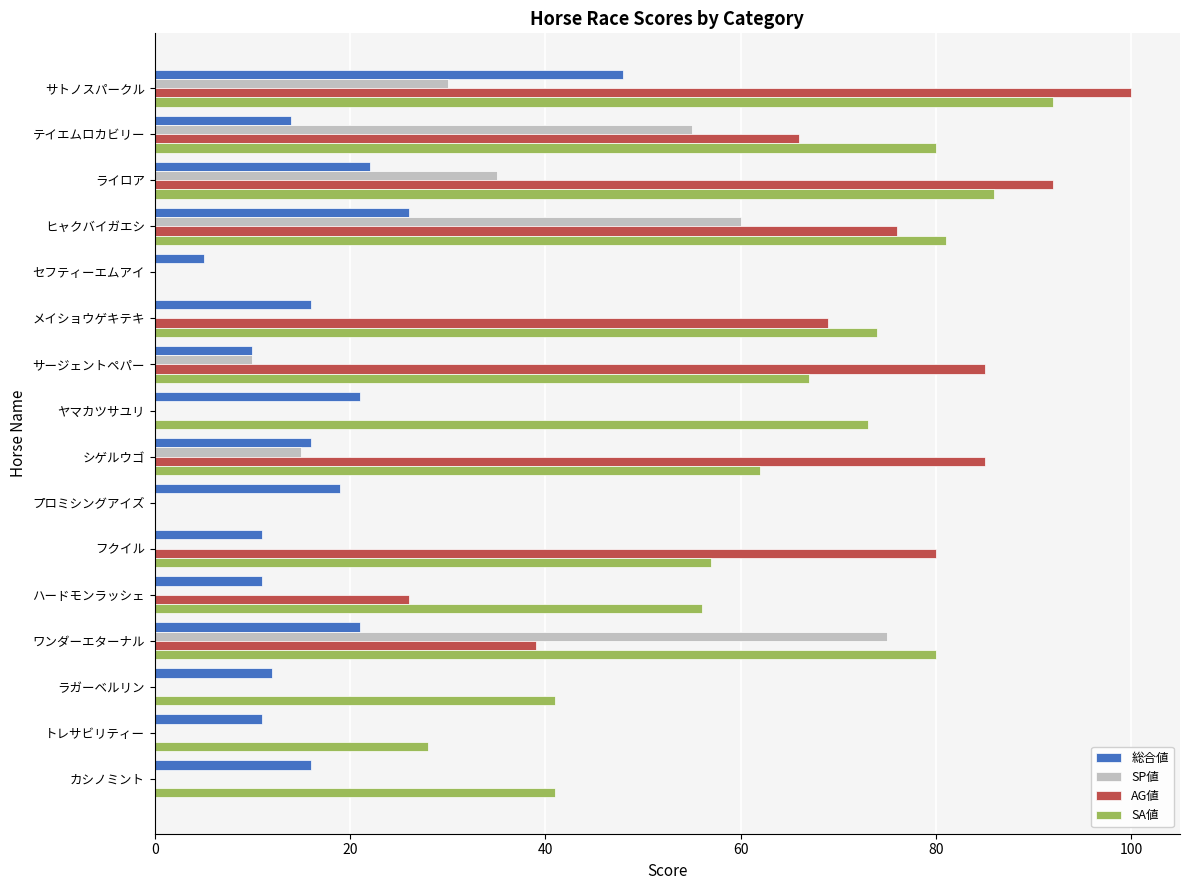

What is the sum of the AG値 values at サージェントペパー and ライロア?

177